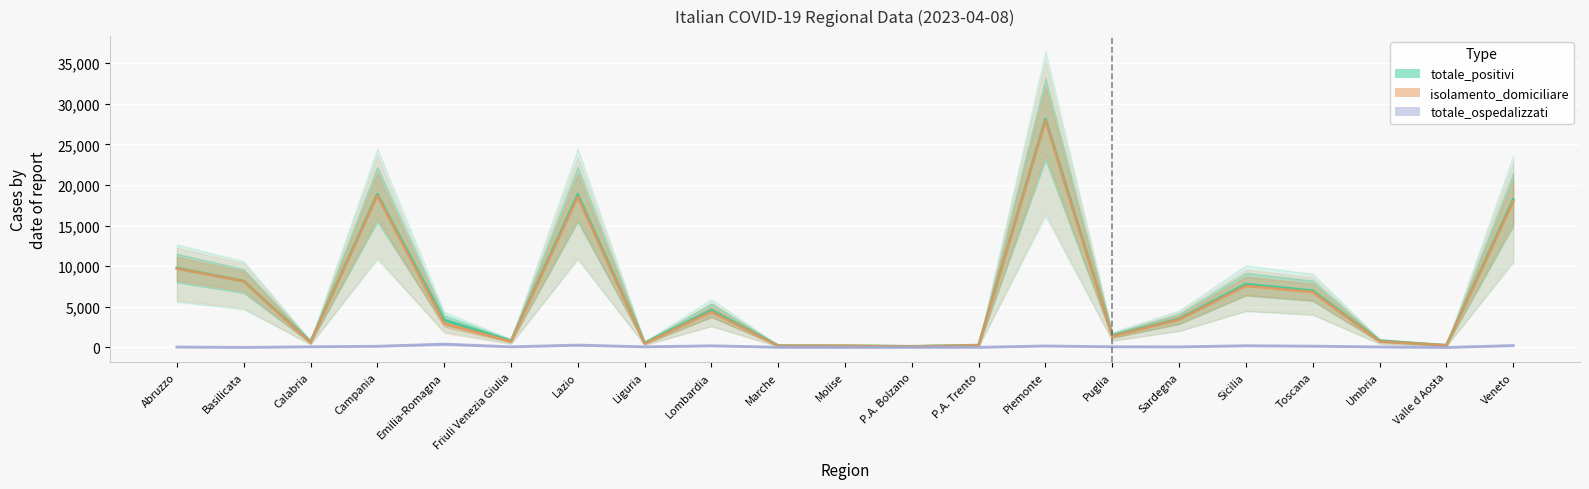

What is the sum of the totale_ospedalizzati values at Puglia and P.A. Trento?

109